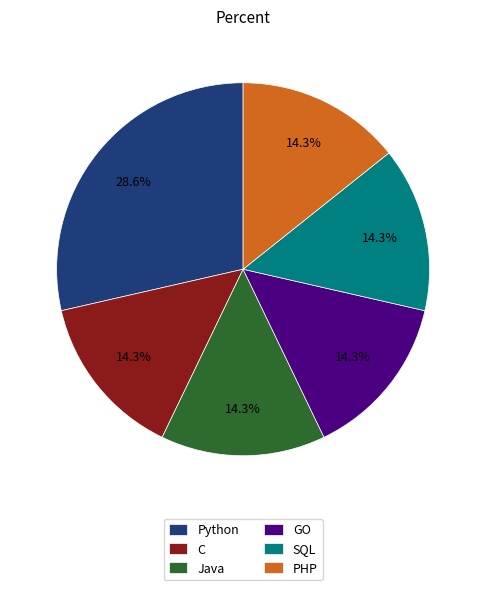

To the nearest percent, what is the difference between the largest and smallest slice percentages?

14%